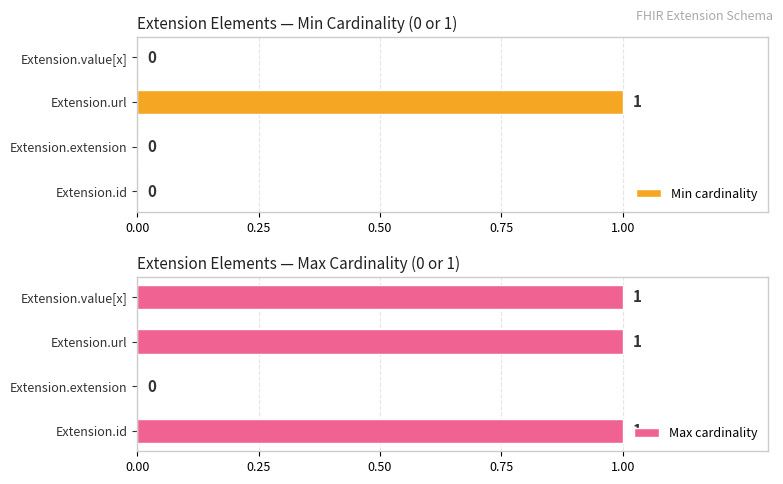

The value of Max cardinality at Extension.id is 1. True or false?

True